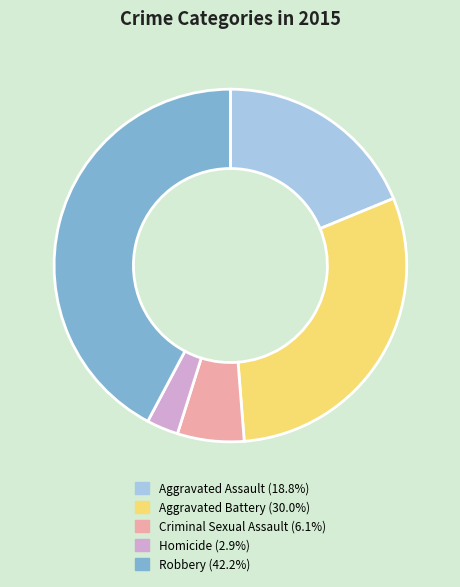

Is there any slice that represents more than half of the pie?

No